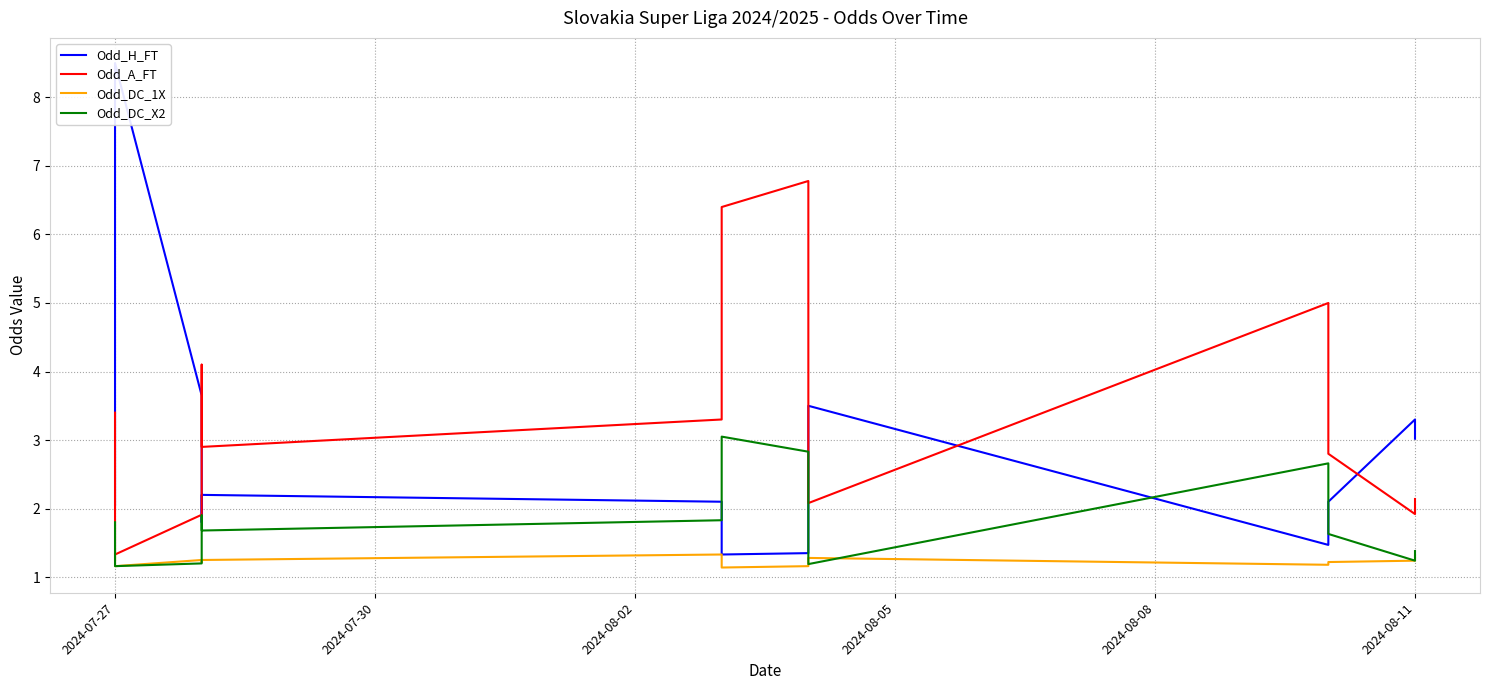

Rank the series by their average value, from lowest to highest.

Odd_DC_1X, Odd_DC_X2, Odd_H_FT, Odd_A_FT